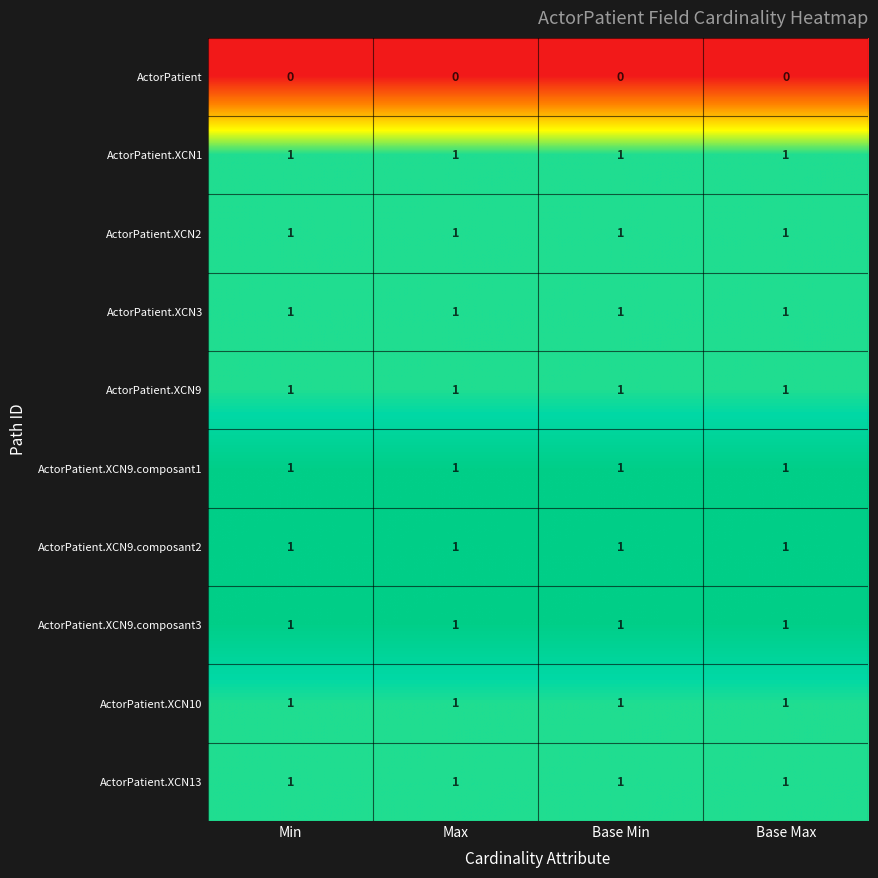

What is the total value across all series at Base Min?

9